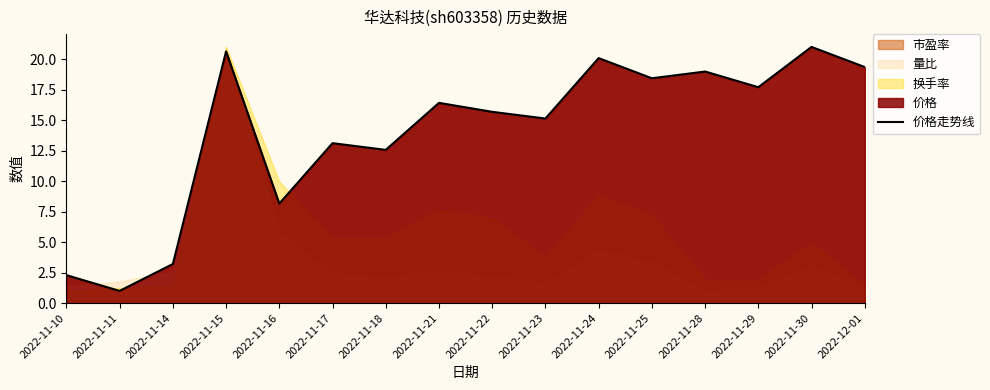

True or false: the data shows 4.4 at 2022-11-28.

False